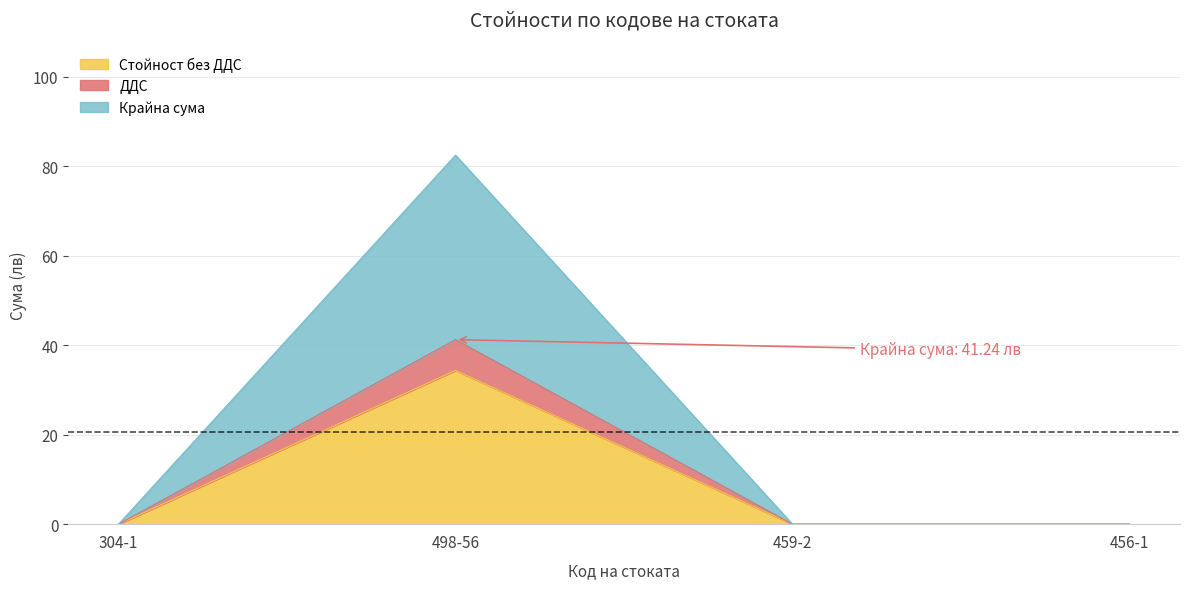

What is the difference between the highest and lowest values at 498-56?

48.1